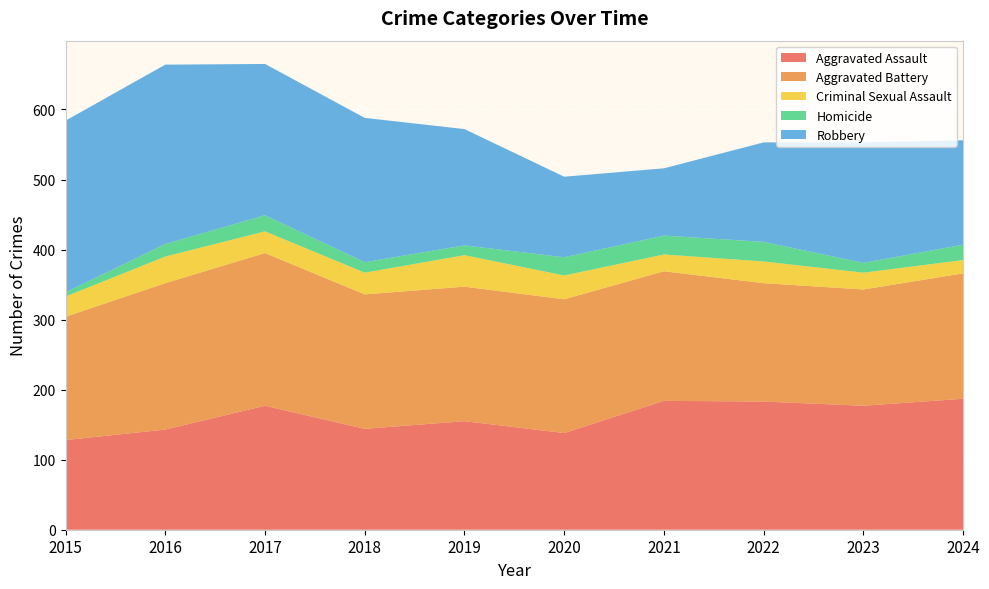

Reading left to right, what are all the values shown in this chart?

Aggravated Assault: 2015=128	2016=143	2017=177	2018=144	2019=155	2020=138	2021=184	2022=183	2023=177	2024=187
Aggravated Battery: 2015=176	2016=209	2017=218	2018=192	2019=192	2020=191	2021=185	2022=169	2023=166	2024=179
Criminal Sexual Assault: 2015=29	2016=38	2017=31	2018=31	2019=45	2020=34	2021=24	2022=31	2023=24	2024=19
Homicide: 2015=6	2016=18	2017=23	2018=15	2019=14	2020=26	2021=27	2022=28	2023=14	2024=22
Robbery: 2015=245	2016=256	2017=216	2018=206	2019=166	2020=115	2021=96	2022=142	2023=172	2024=149